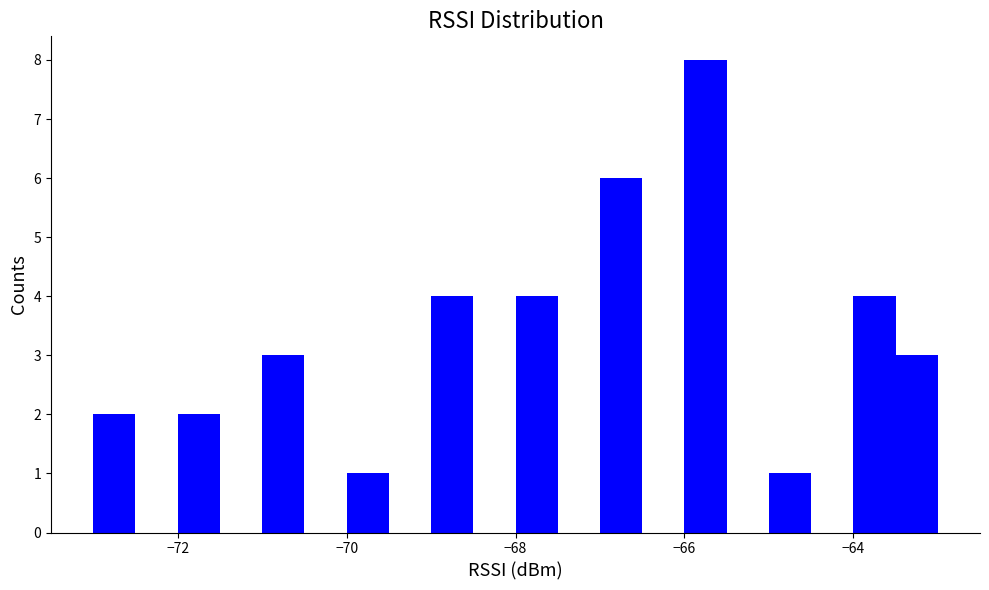

Around what value on the x-axis is the tallest bar? Give the approximate position of its centre, as read against the axis.

-65.8